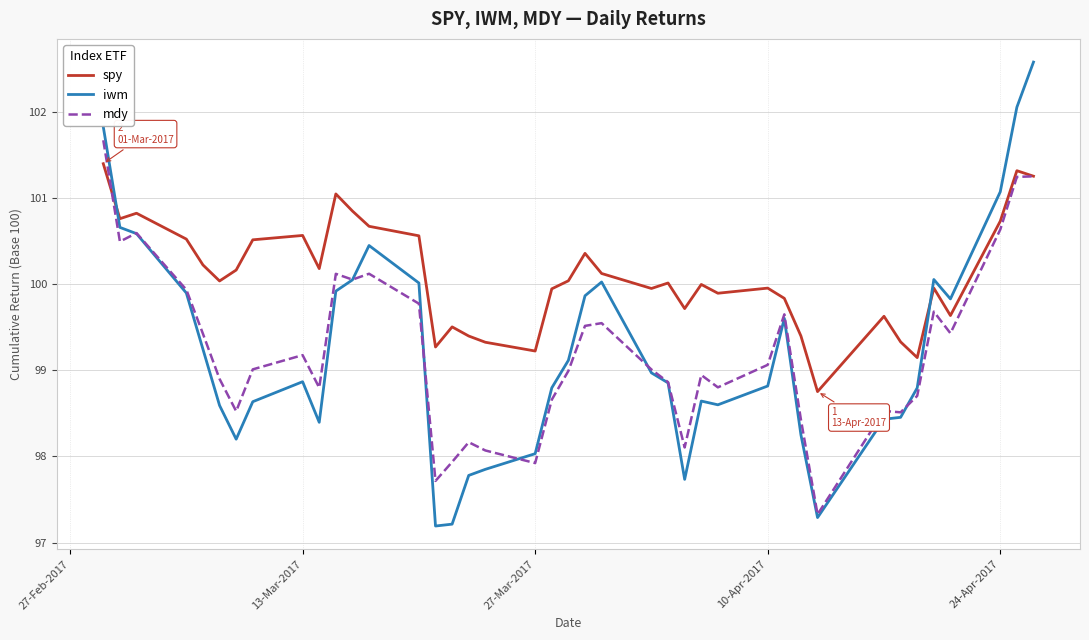

Which series has the largest total across all categories?

spy